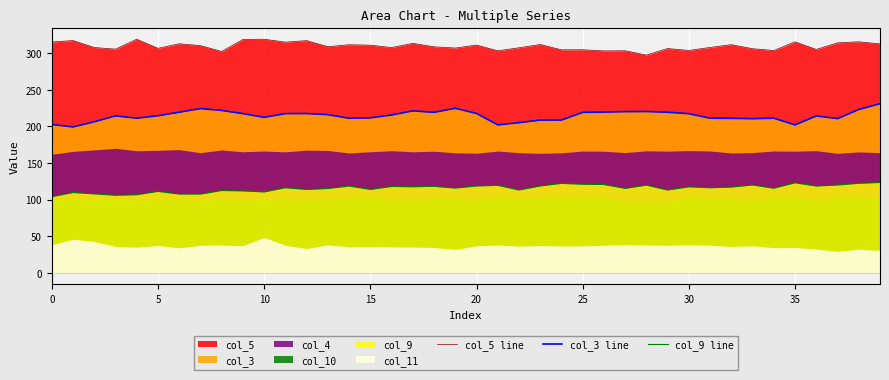

How many data points does each series have?

40